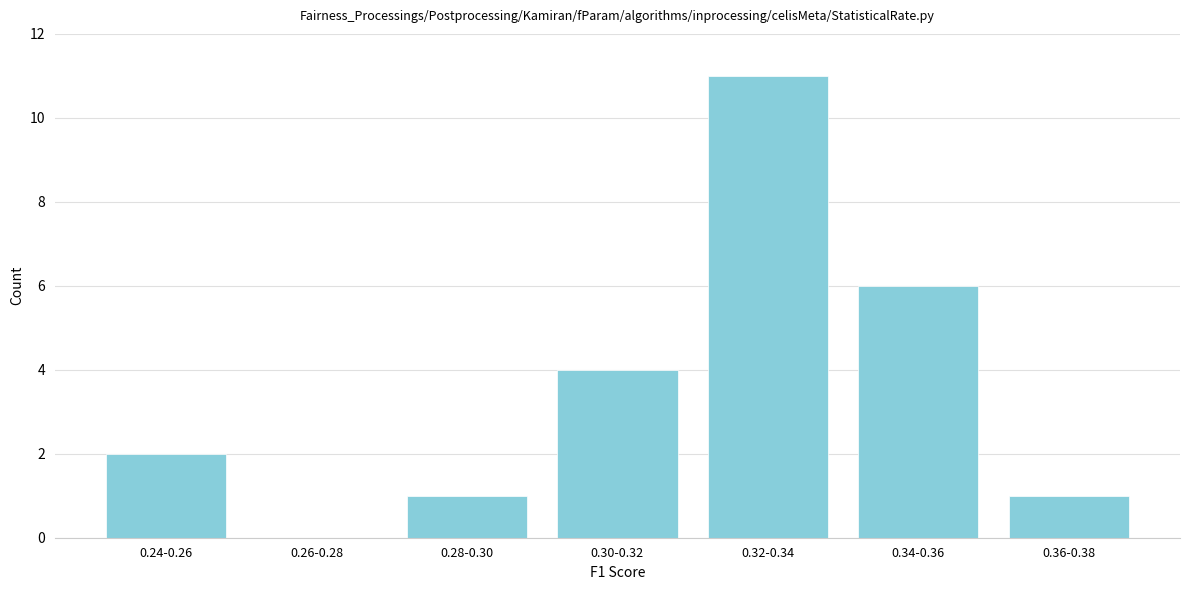

Reading left to right, transcribe all the data shown in this chart.

0.24-0.26=2	0.26-0.28=0	0.28-0.30=1	0.30-0.32=4	0.32-0.34=11	0.34-0.36=6	0.36-0.38=1